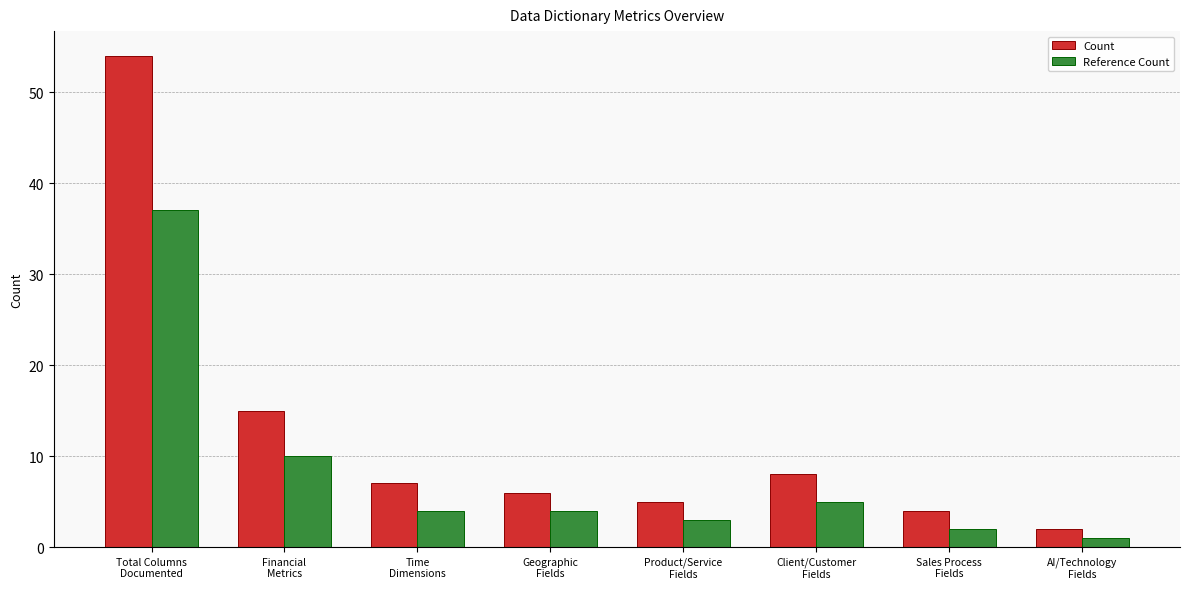

What position from the right is AI/Technology
Fields?

1